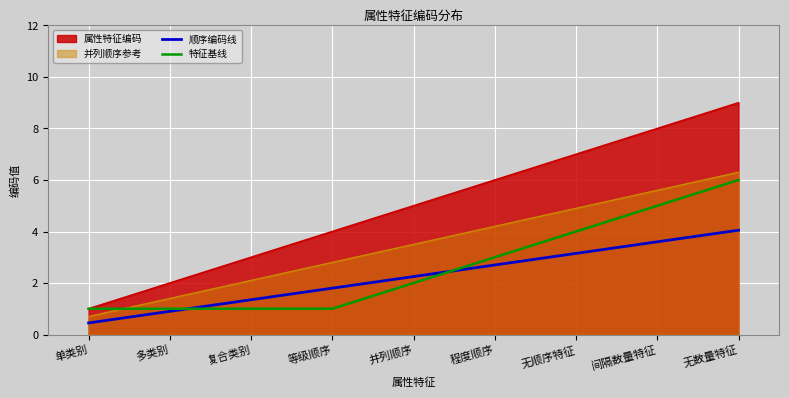

How many intersections are there between 顺序编码线 and 特征基线?

2